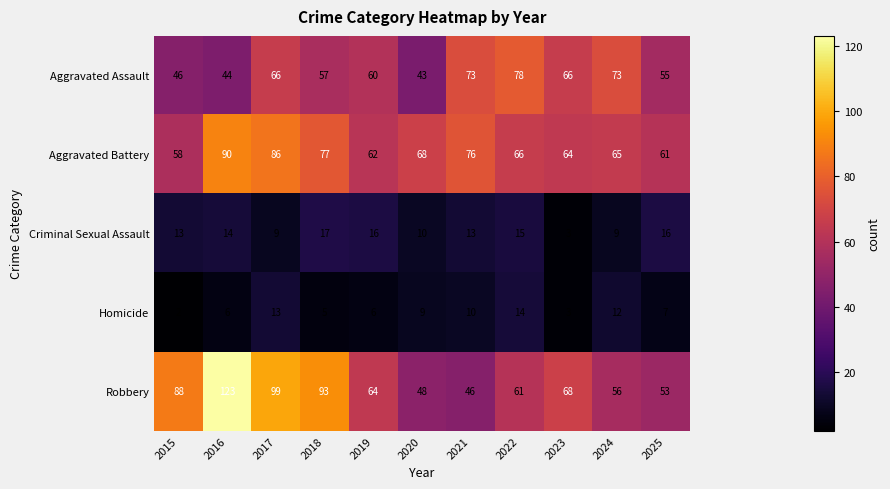

Where does the Homicide series first go above 7?

2017